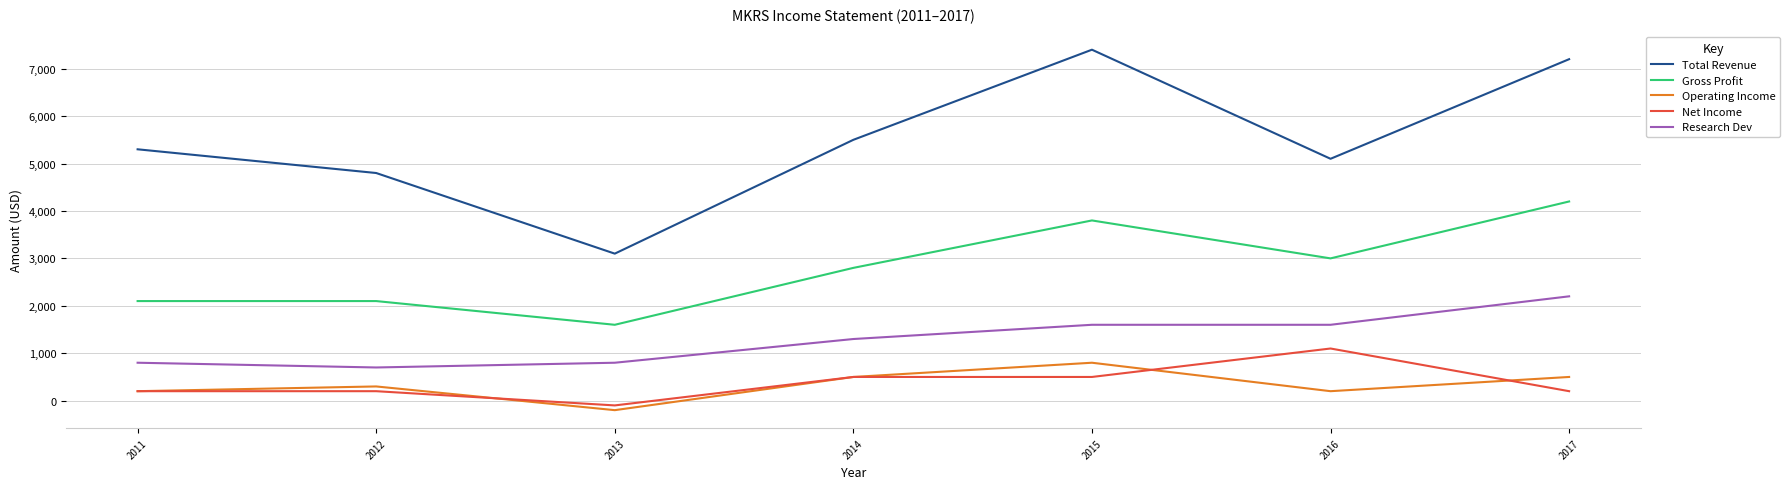

How many negative values does the Operating Income series have?

1